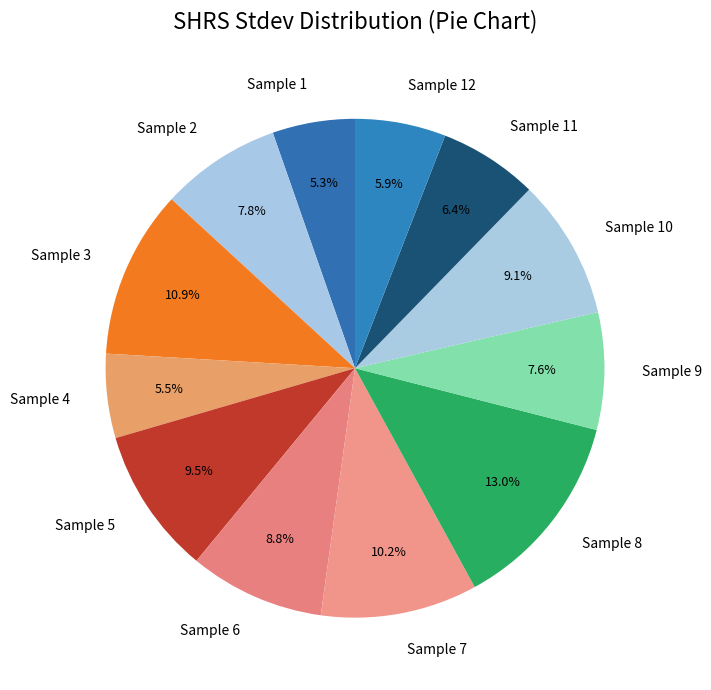

Does any single category account for the majority?

No